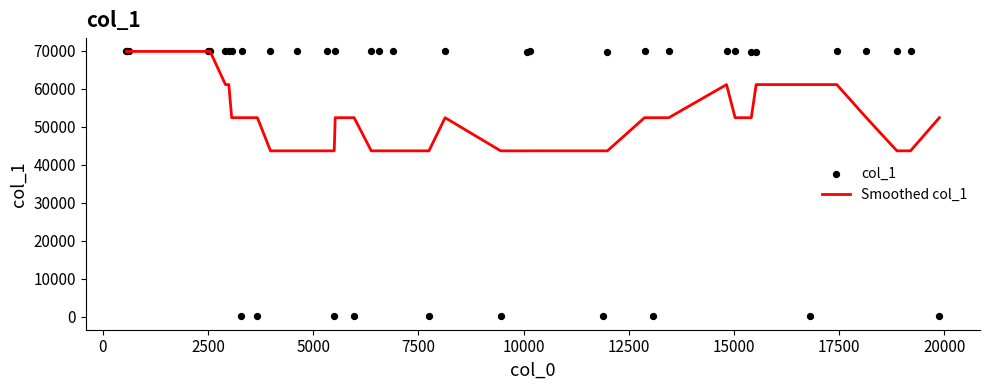

Is the value of Smoothed col_1 at 12 greater than the value of col_1 at 19?

No